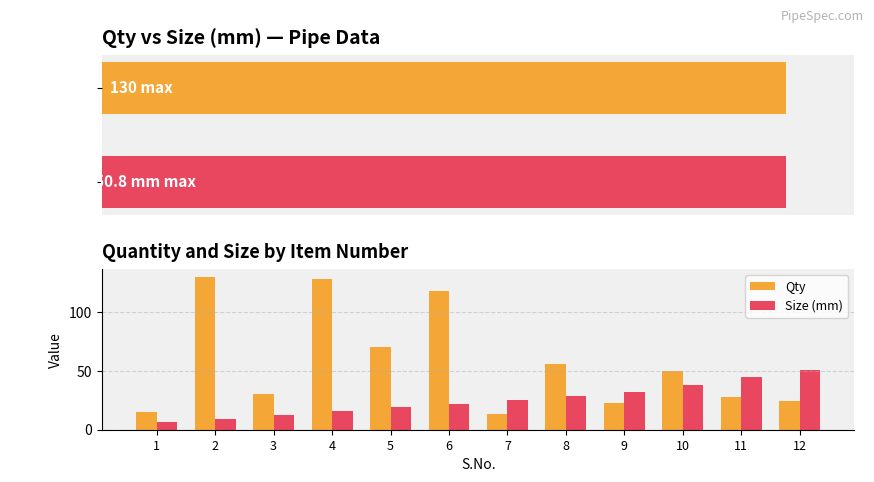

What is the spread (max minus min) of values at 11?

16.5